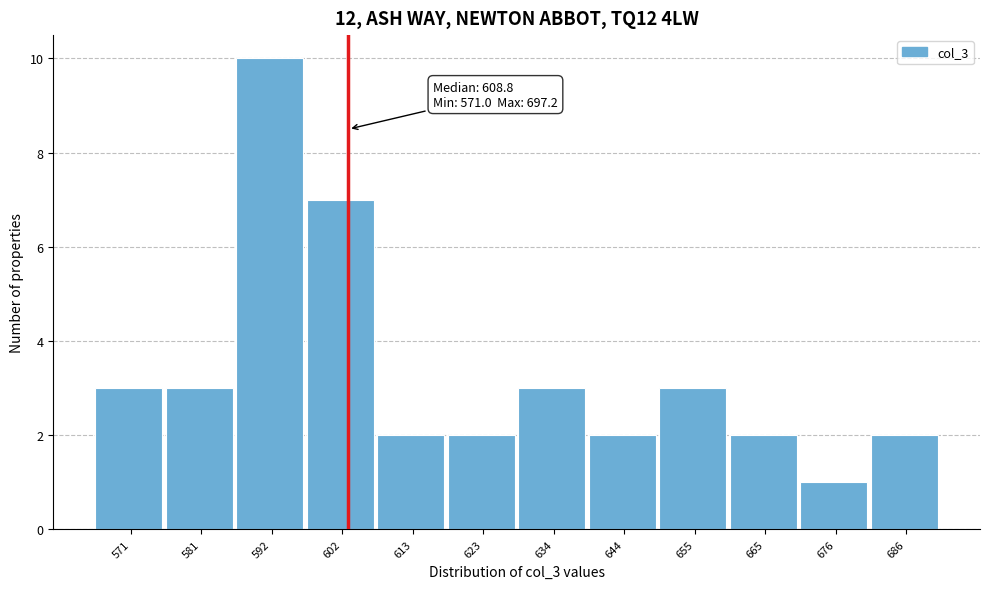

Reading left to right, what are all the values shown in this chart?

571=3	581=3	592=10	602=7	613=2	623=2	634=3	644=2	655=3	665=2	676=1	686=2